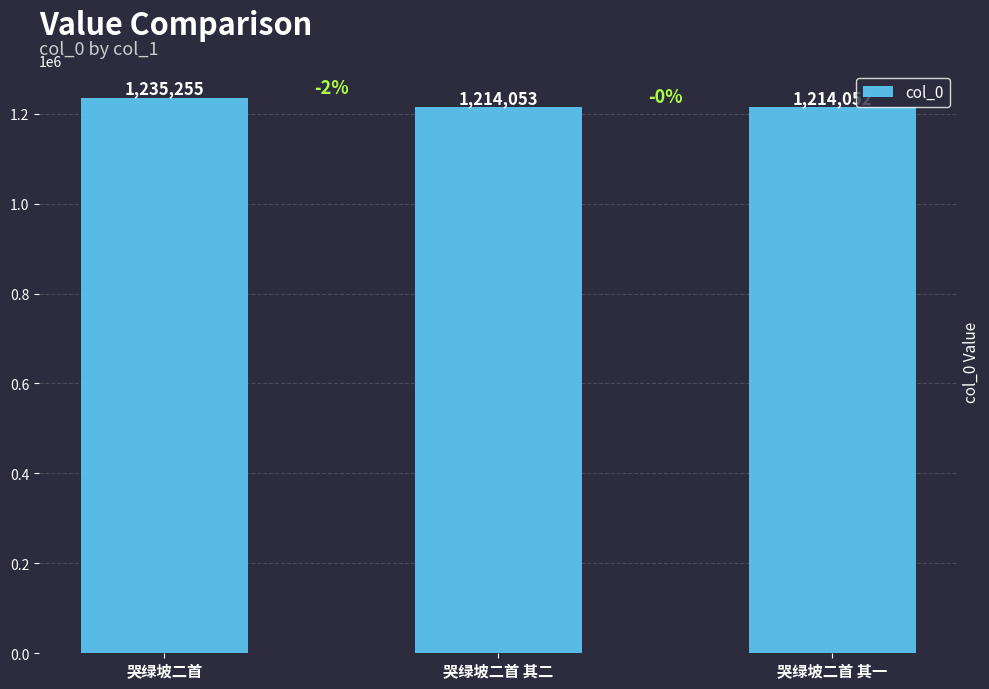

List the labels in order of value, smallest first.

哭绿坡二首 其一, 哭绿坡二首 其二, 哭绿坡二首